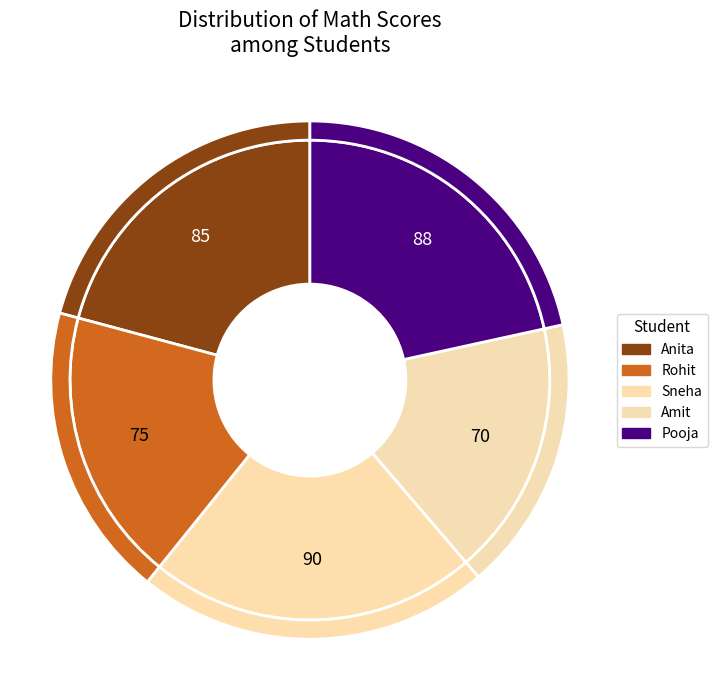

What portion of the pie excludes Sneha?

77.9%